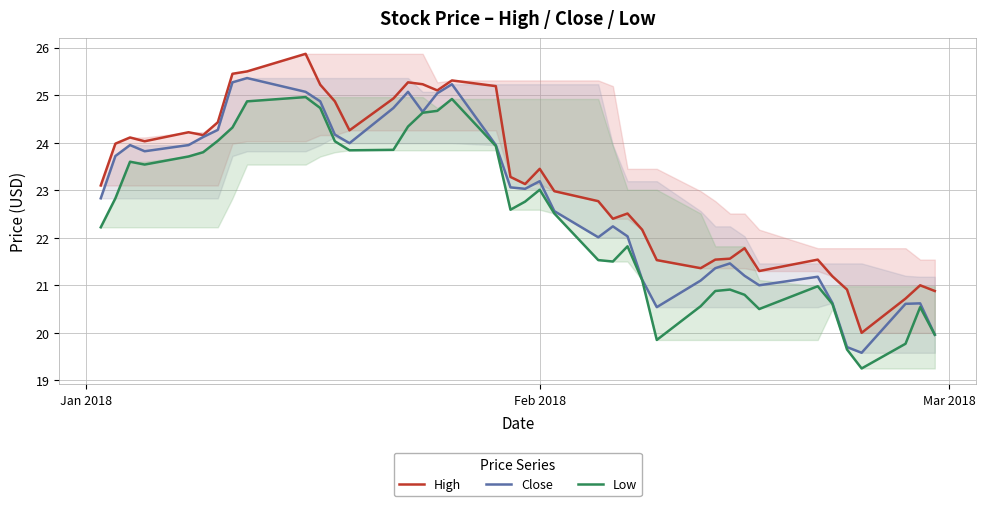

List the series in order of their overall mean, highest first.

High, Close, Low